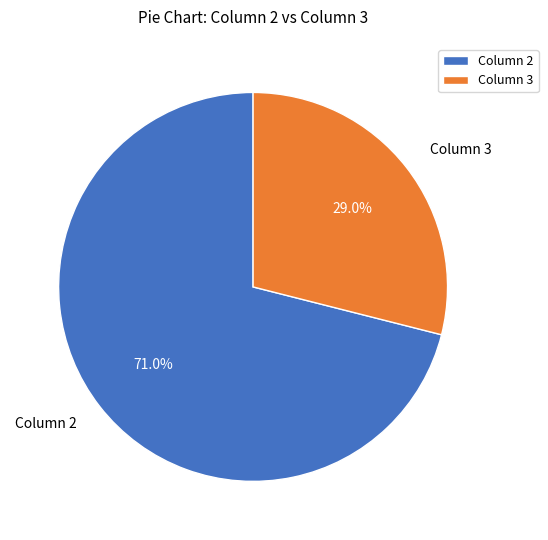

Which slice represents more than half of the pie?

Column 2